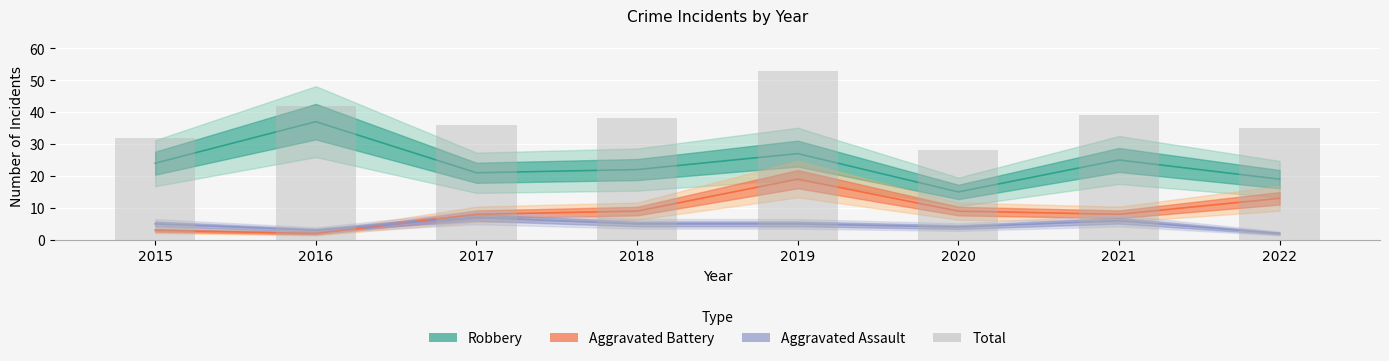

The value of Total at 2021 is 39. True or false?

True